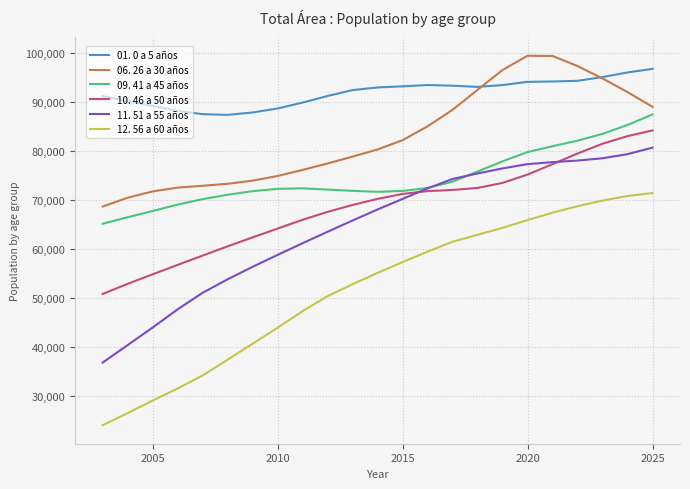

True or false: 01. 0 a 5 años and 12. 56 a 60 años cross at least once.

False